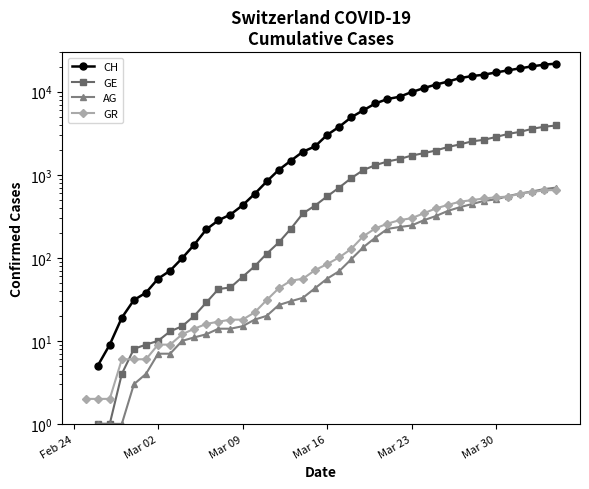

True or false: AG has more than 2 points higher than both neighbors.

False